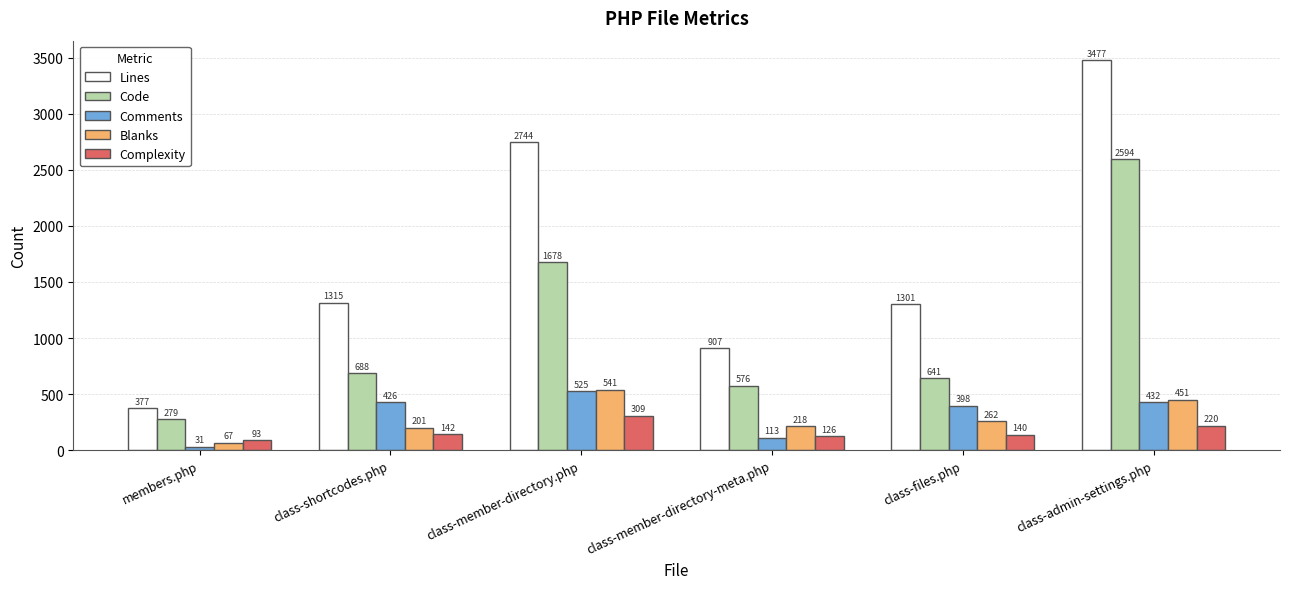

The Code series shows 279 at members.php. True or false?

True